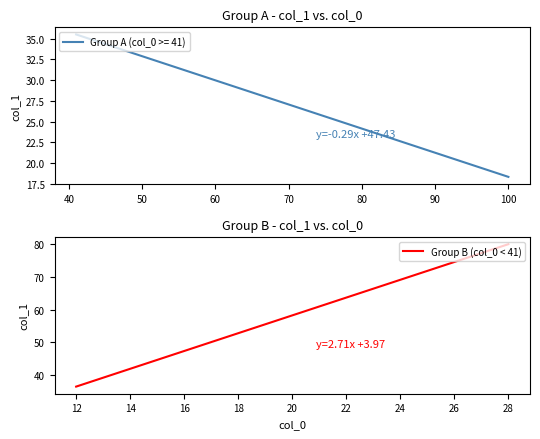

The value at 12 is 10. True or false?

False